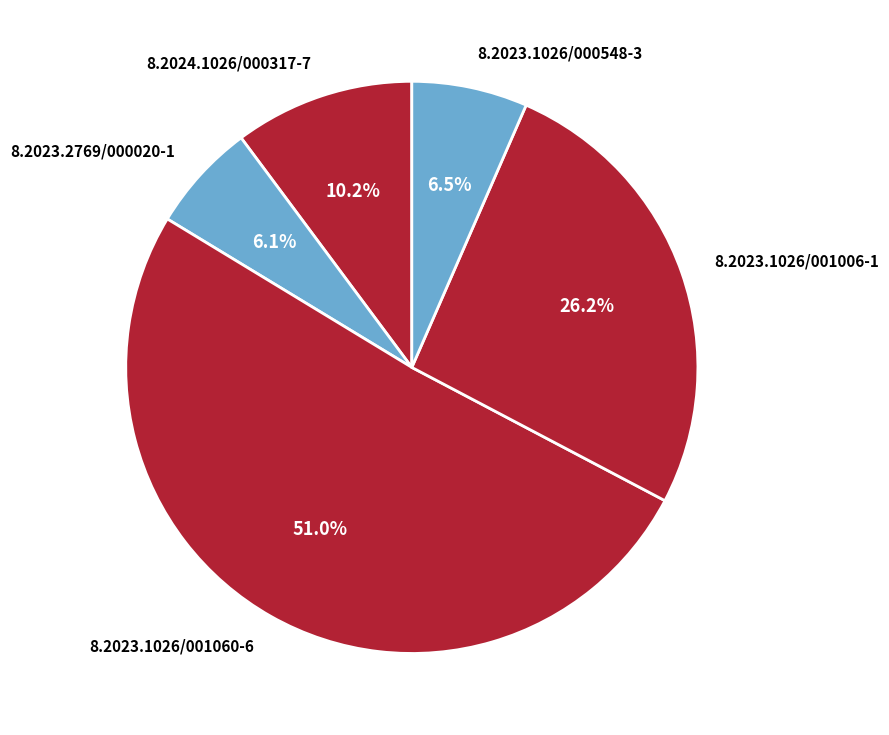

How many segments does this pie chart have?

5